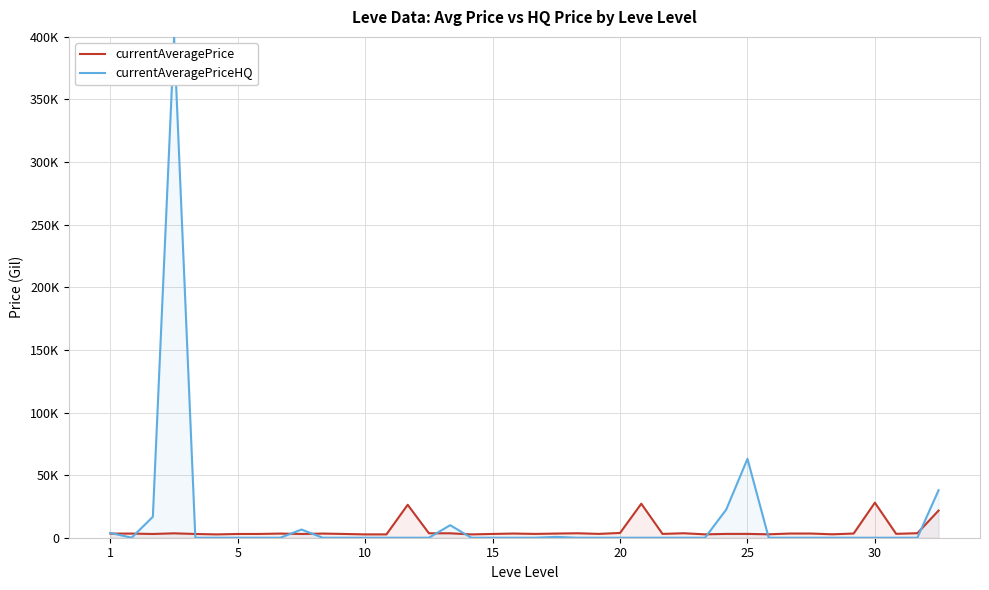

How many intersections are there between currentAveragePriceHQ and currentAveragePrice?

10